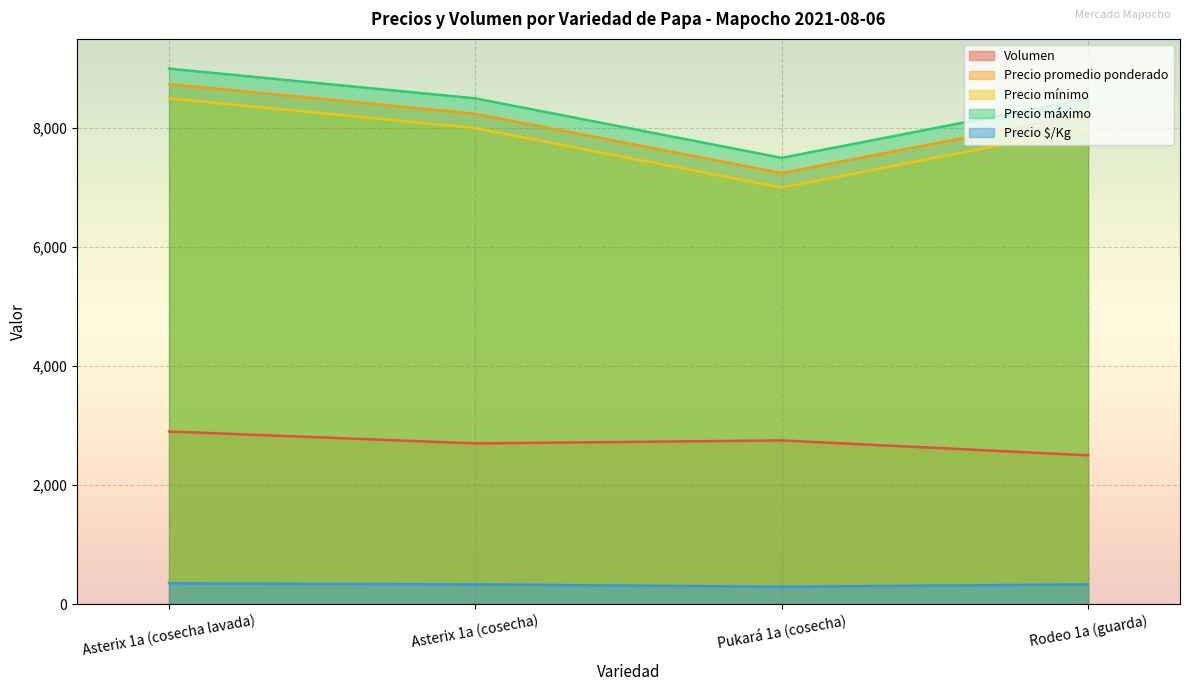

True or false: Precio mínimo has more than 0 interior local peaks.

False